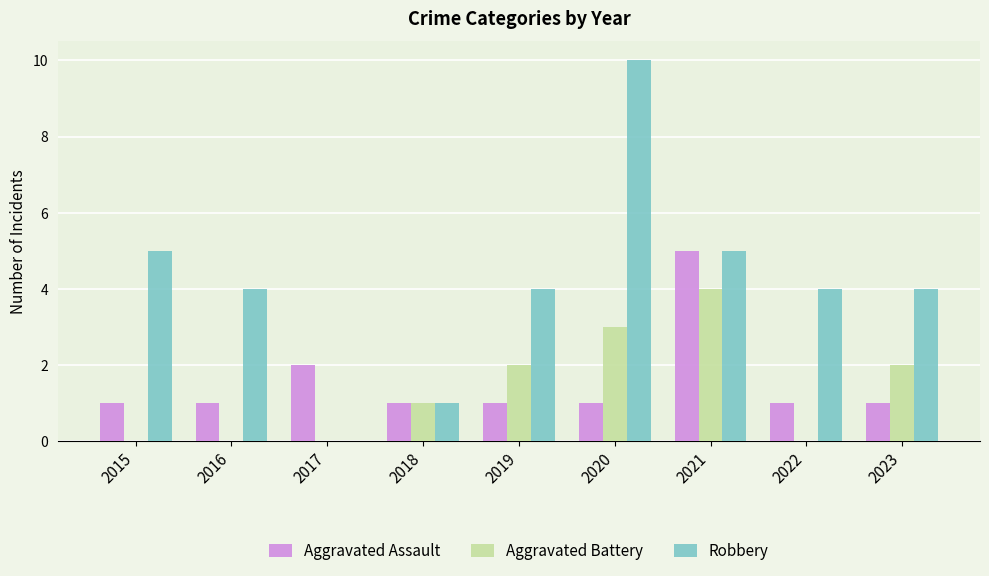

Which series has the largest range (max minus min)?

Robbery